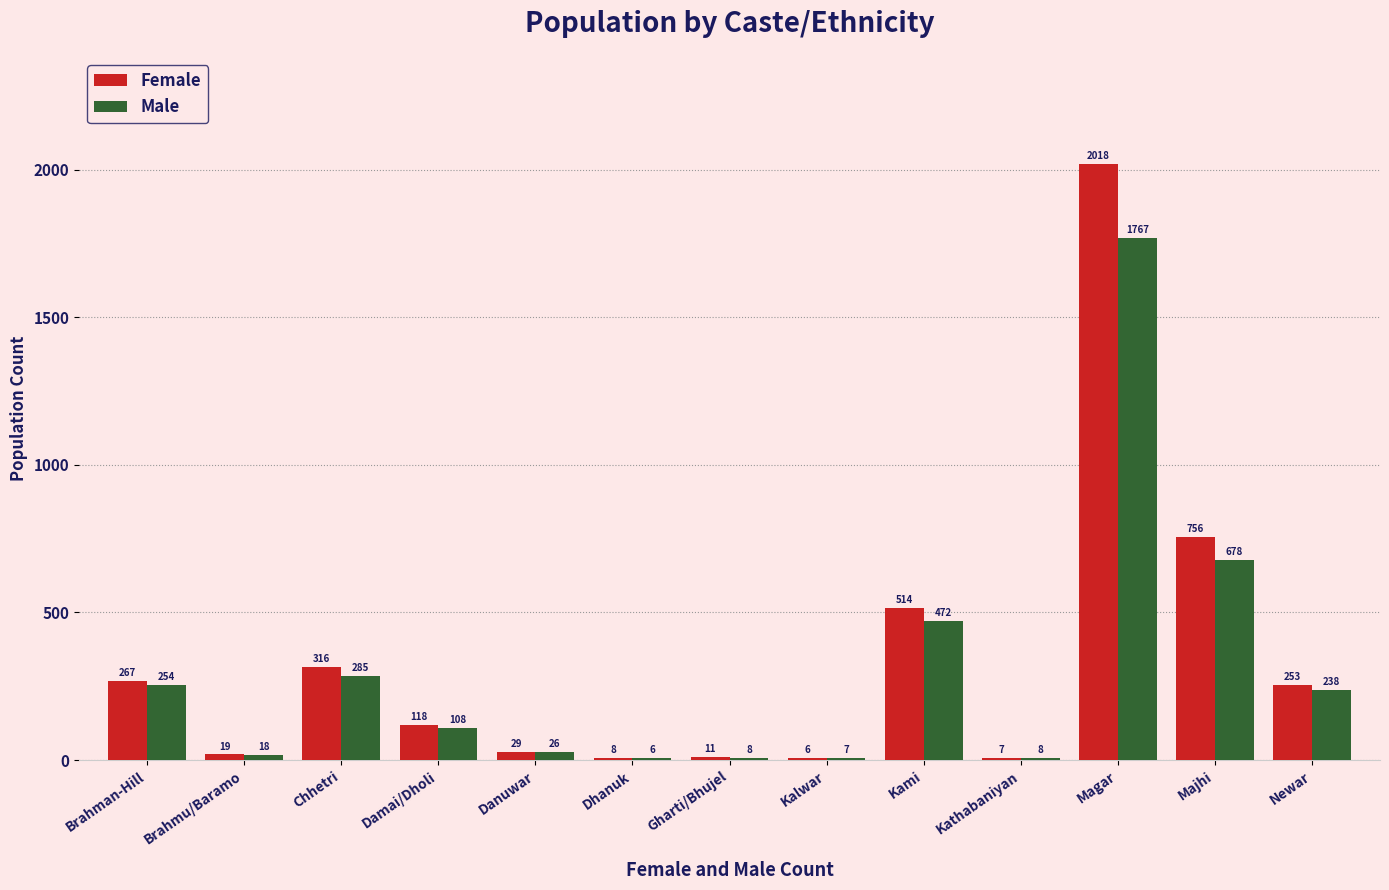

The value of Female at Kalwar is 6. True or false?

True